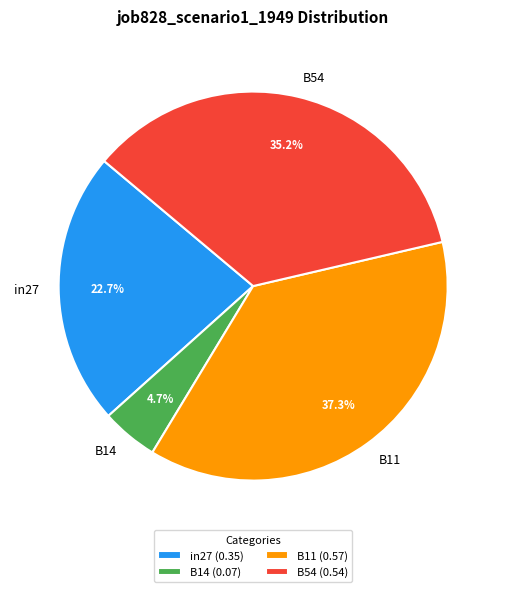

To the nearest percent, what portion does in27 represent?

23%